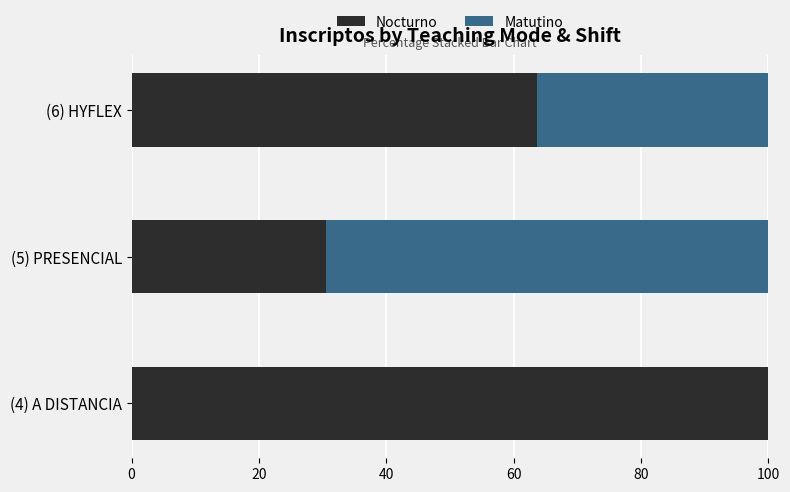

What is the maximum value for Nocturno?

100.0